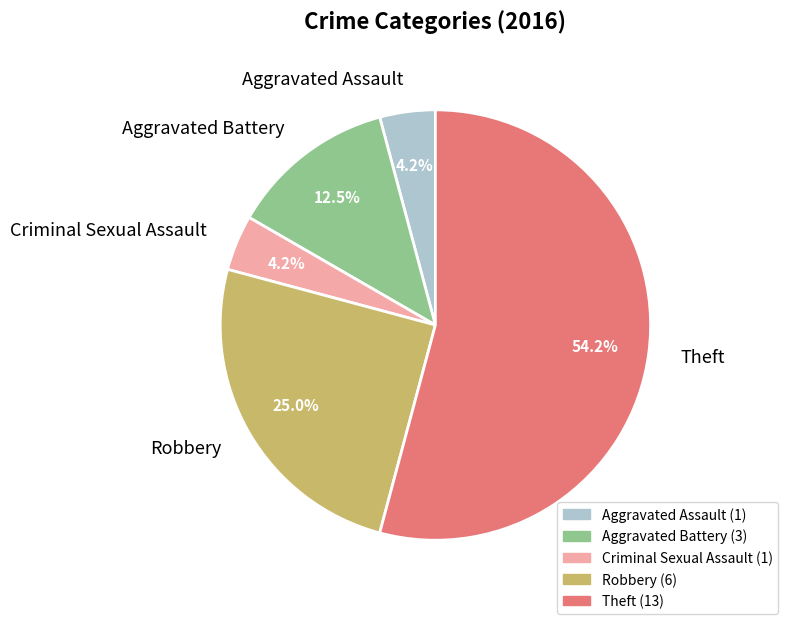

What is the majority slice?

Theft